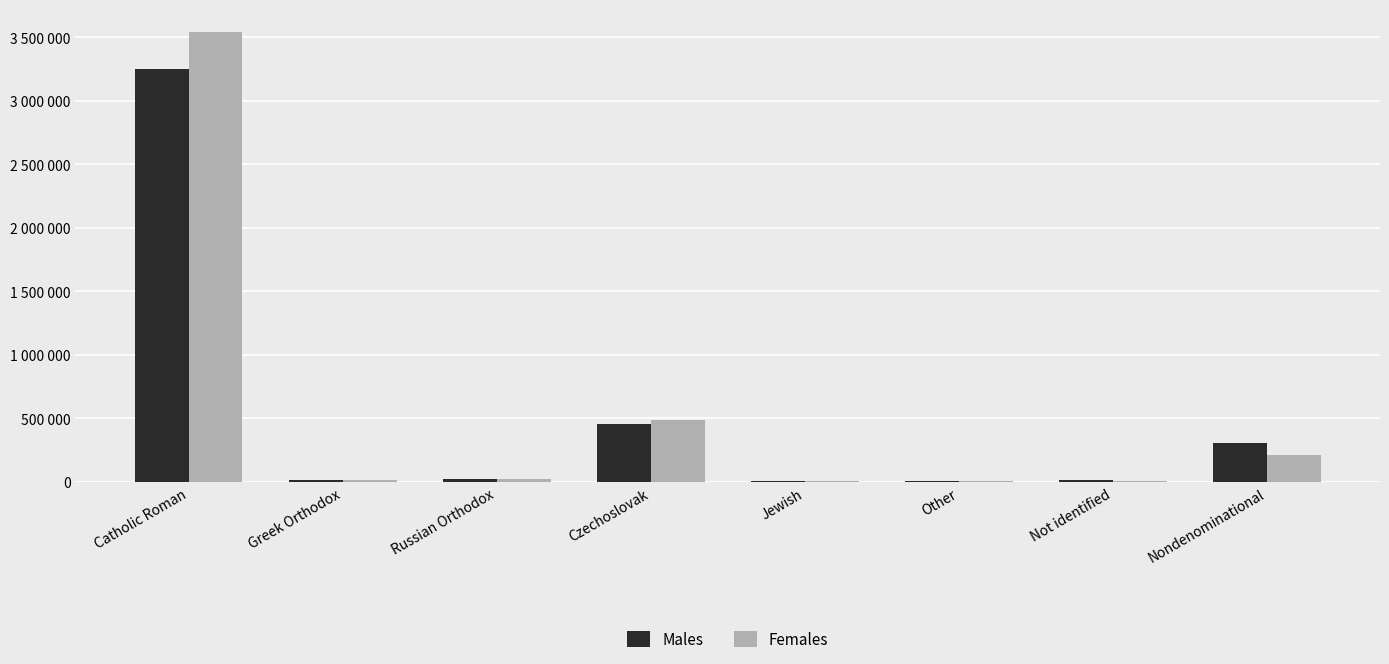

Does the chart contain stacked bars?

No